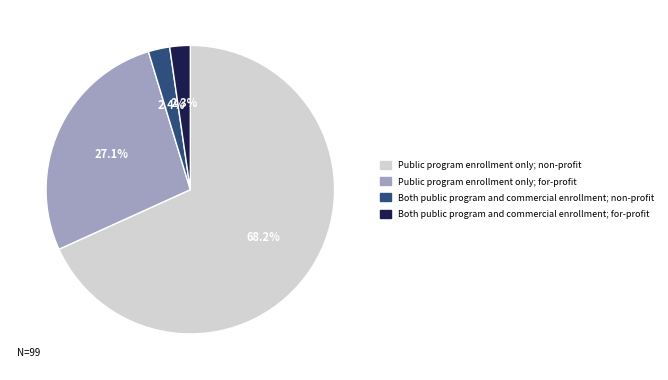

Is there a majority slice in this chart?

Yes